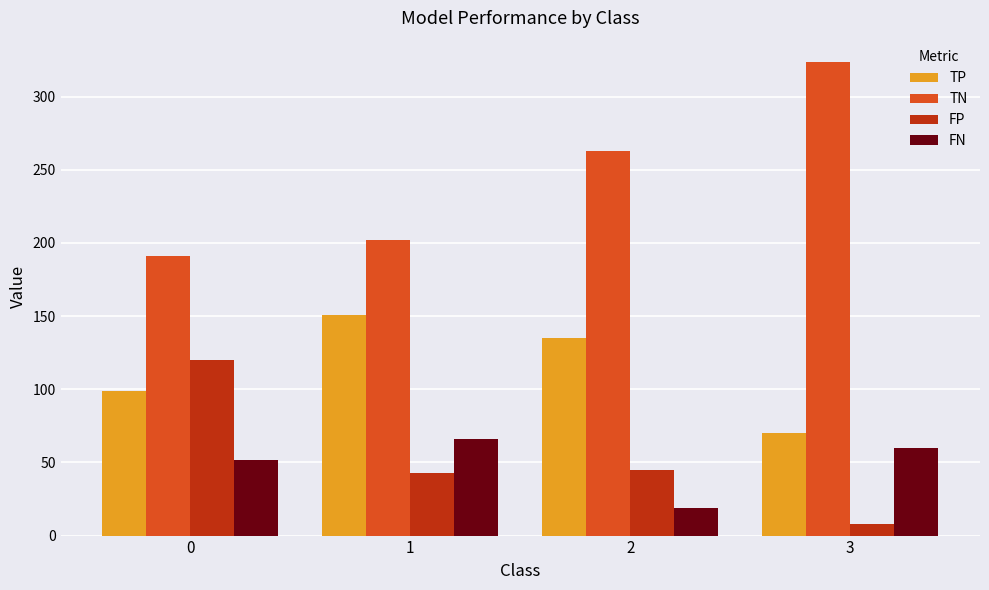

Reading right to left, transcribe all the data shown in this chart.

TP: 3=70	2=135	1=151	0=99
TN: 3=324	2=263	1=202	0=191
FP: 3=8	2=45	1=43	0=120
FN: 3=60	2=19	1=66	0=52